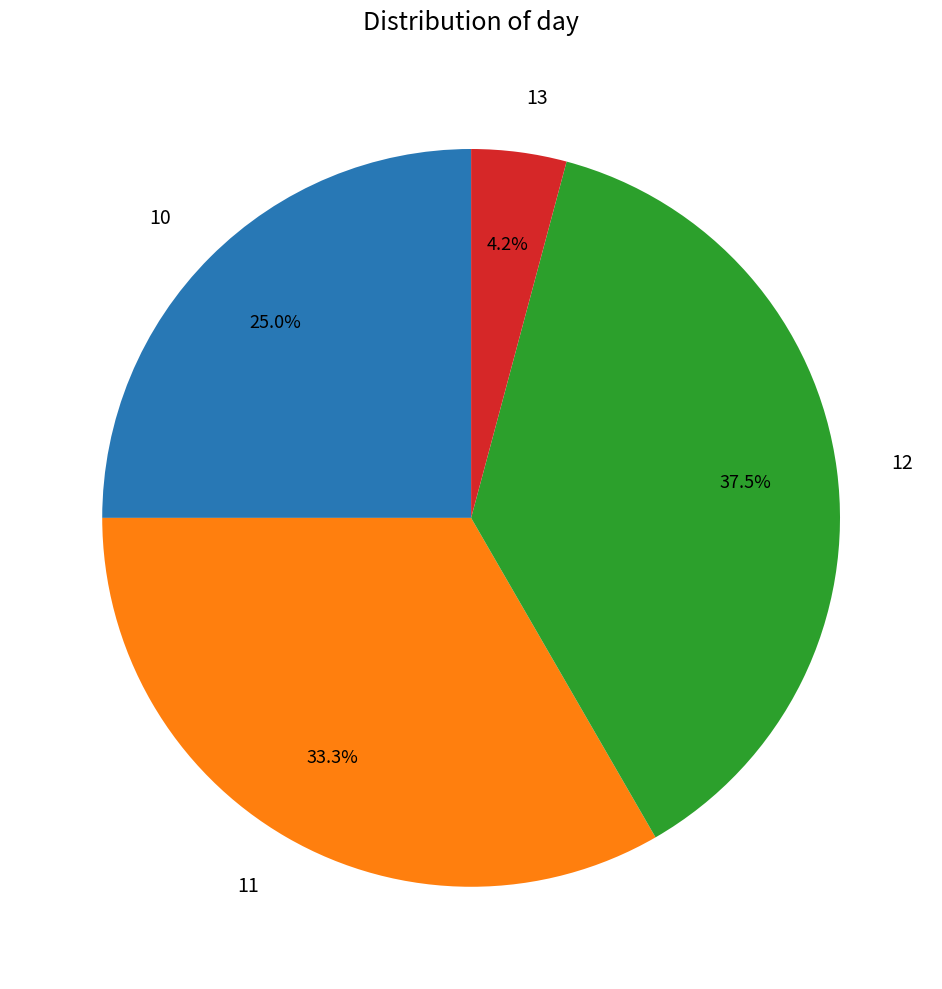

True or false: 11 accounts for 24% of the total.

False